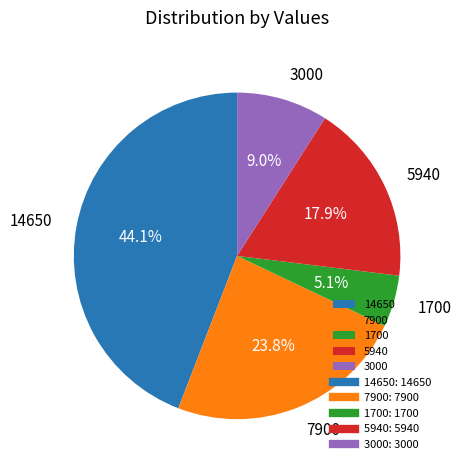

Which slice is the smallest?

1700